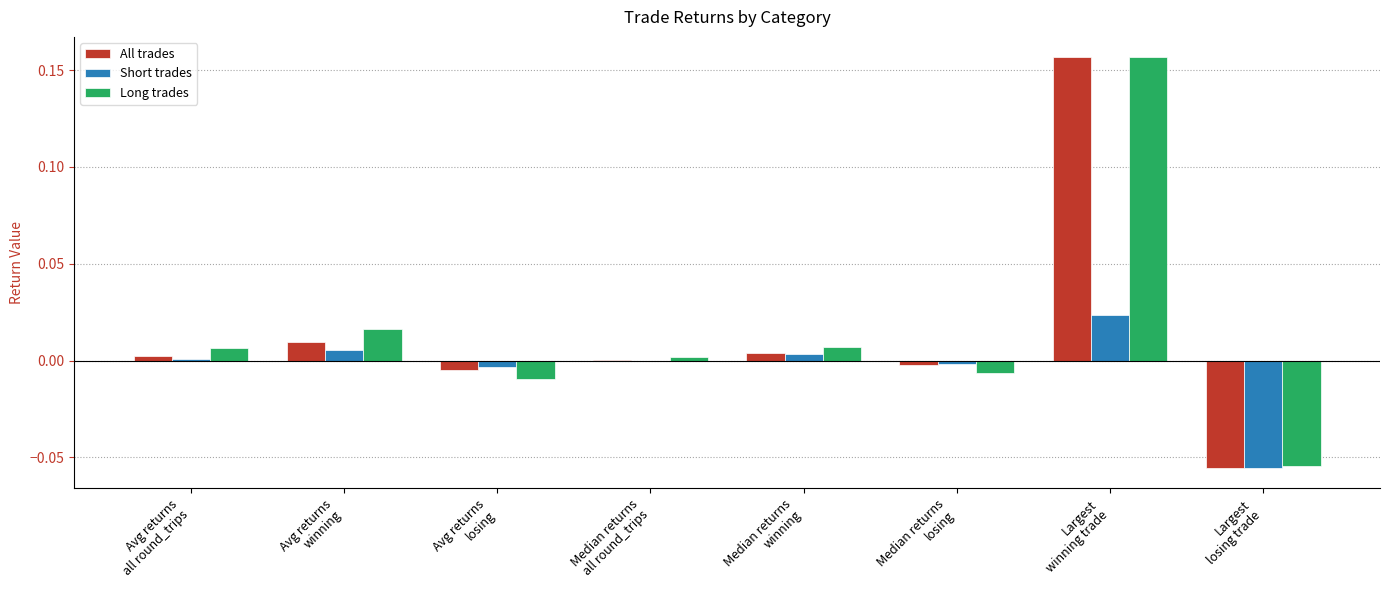

Which label corresponds to the largest value in the chart?

Largest
winning trade